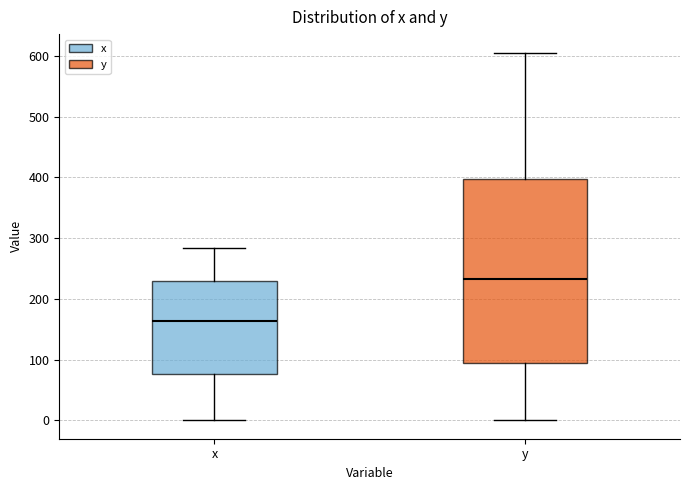

Reading left to right, read every box against the y-axis: the position of its median line, the range the box covers, and the ends of its whiskers. The values are not printed on the chart, so give them approximately, as read against the axis.

x: median 160, box 80 to 230, whiskers 0 to 280
y: median 230, box 90 to 400, whiskers 0 to 610